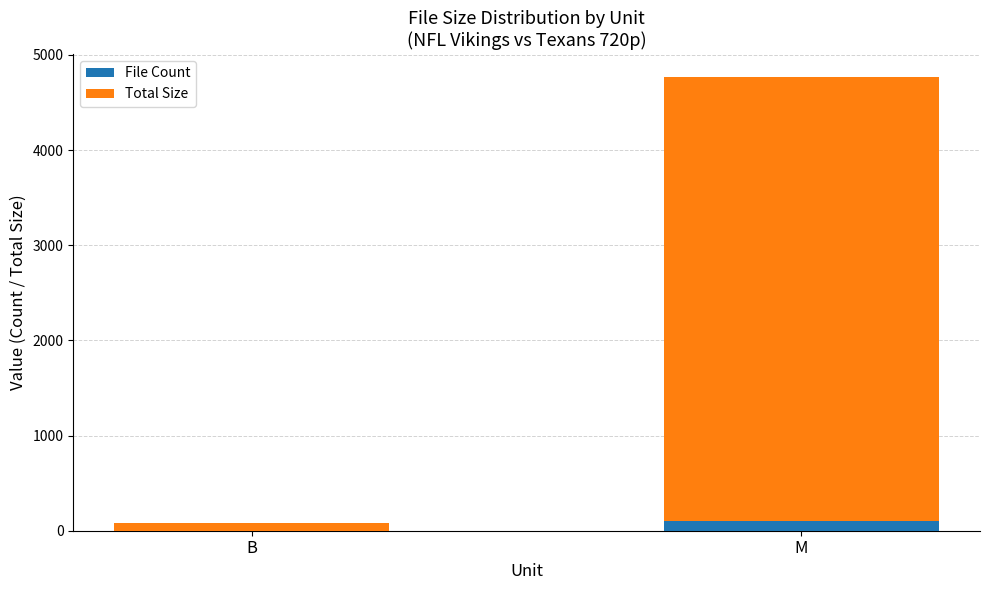

What is the sum of all File Count values?

99.0